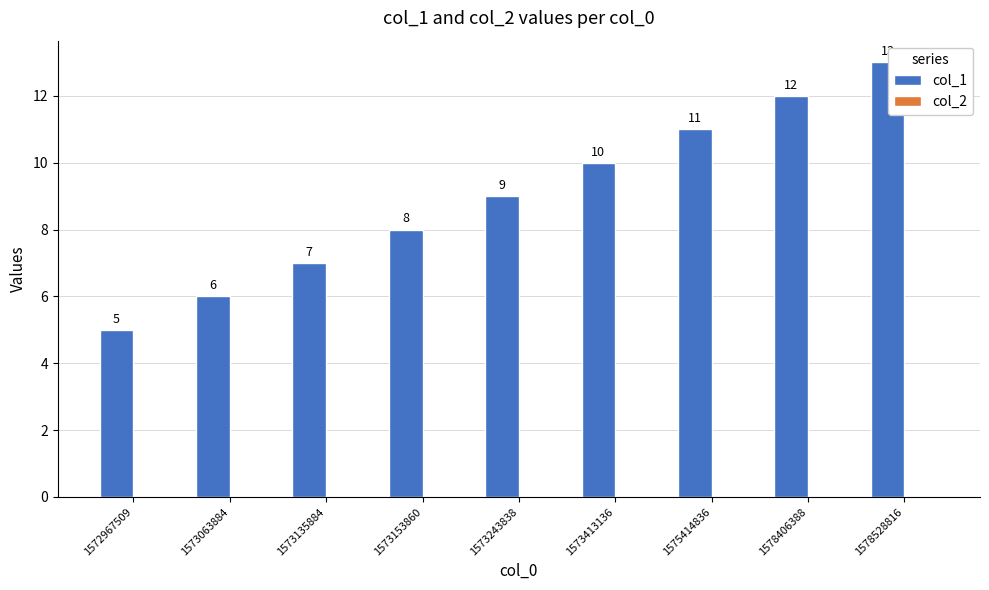

What is the sum of all values?

81